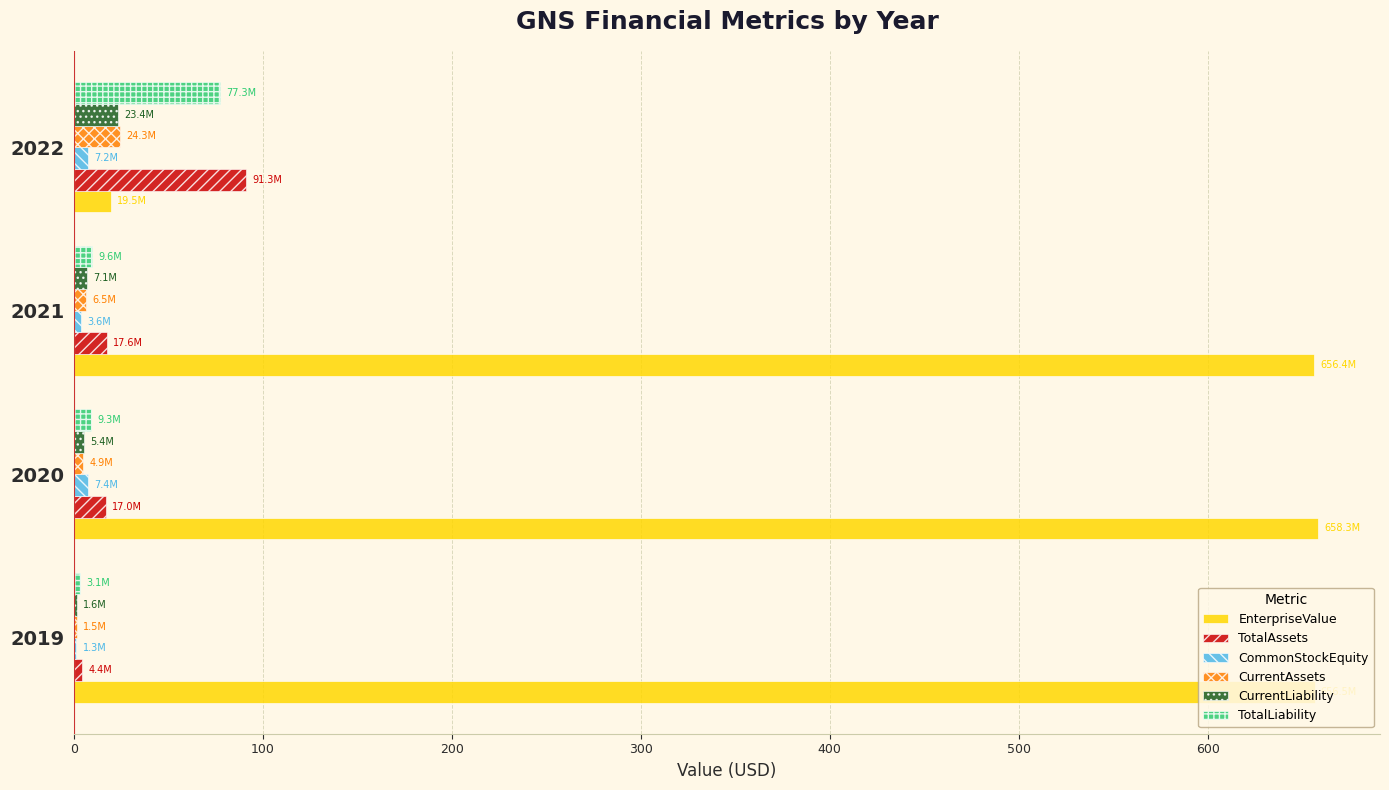

Is it true that TotalLiability equals 41.3 at 2022?

False